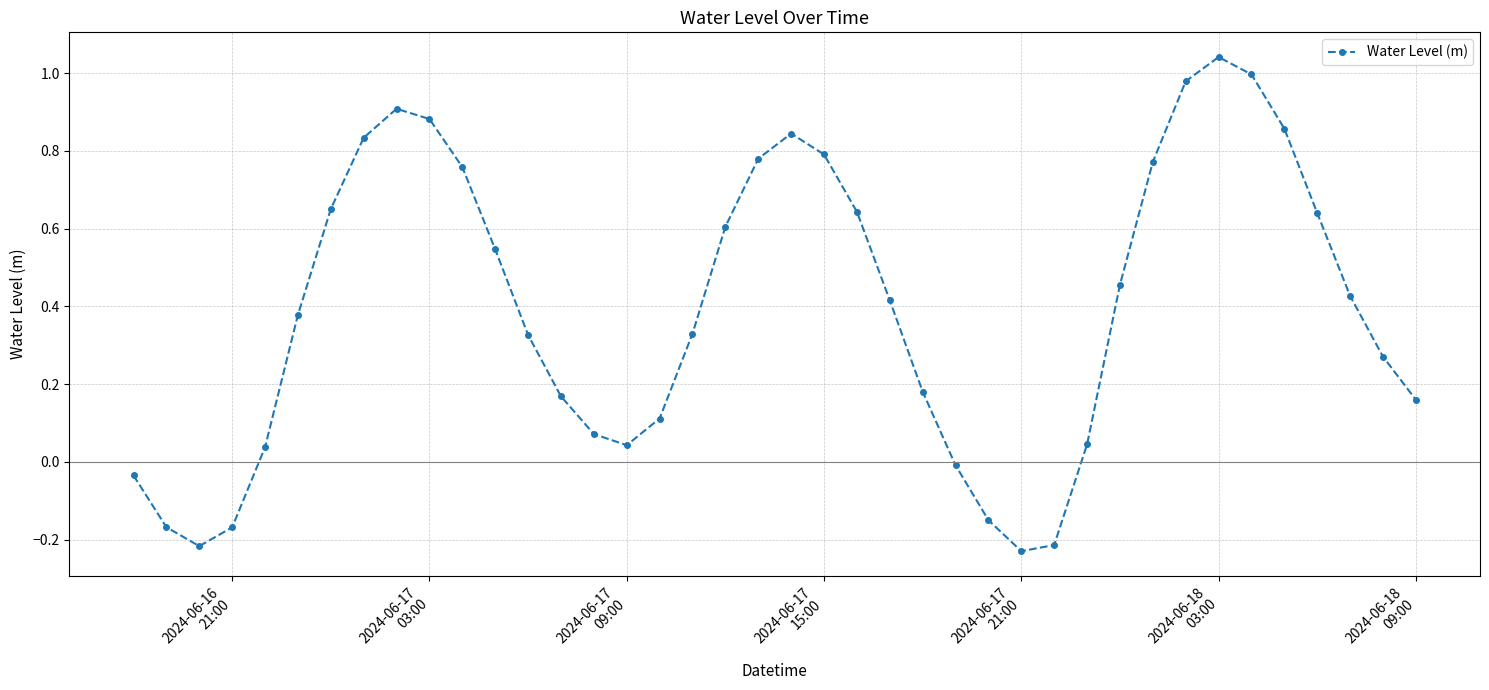

How many interior local peaks (higher than both neighbors) does the data have?

3